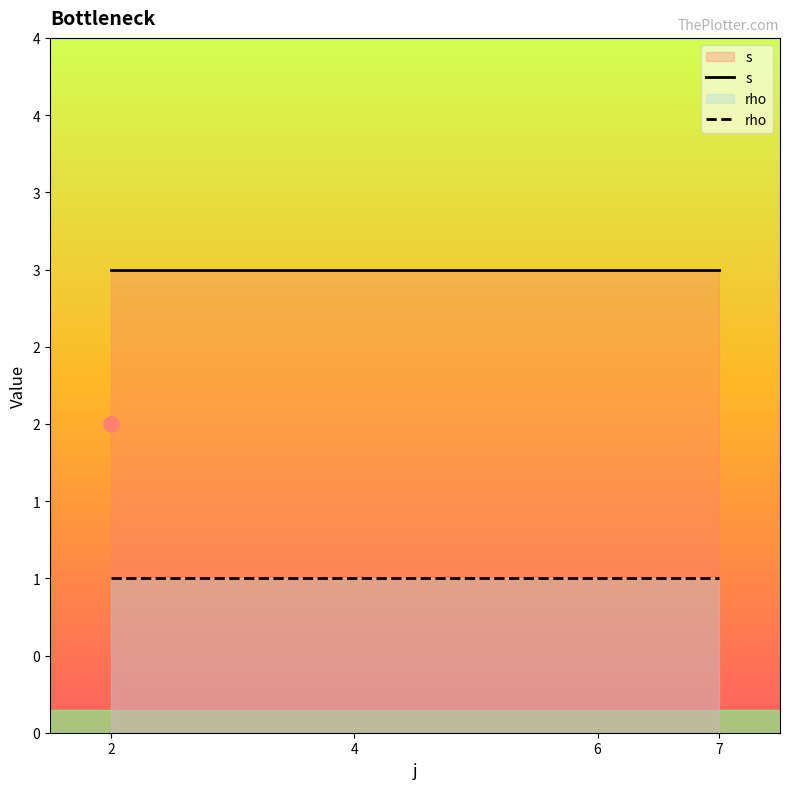

Is the value of s at 4 greater than the value of rho at 6?

Yes